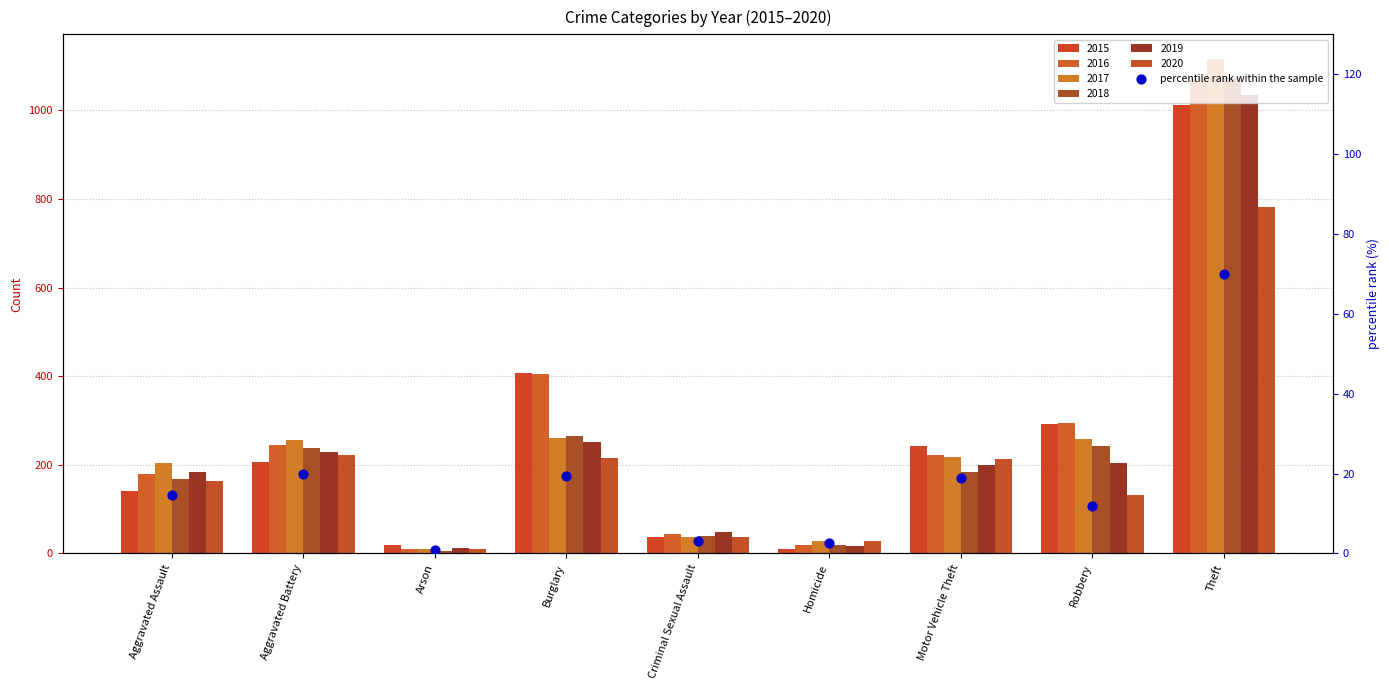

What is the ratio of the value at Theft to the value at Motor Vehicle Theft?

3.7